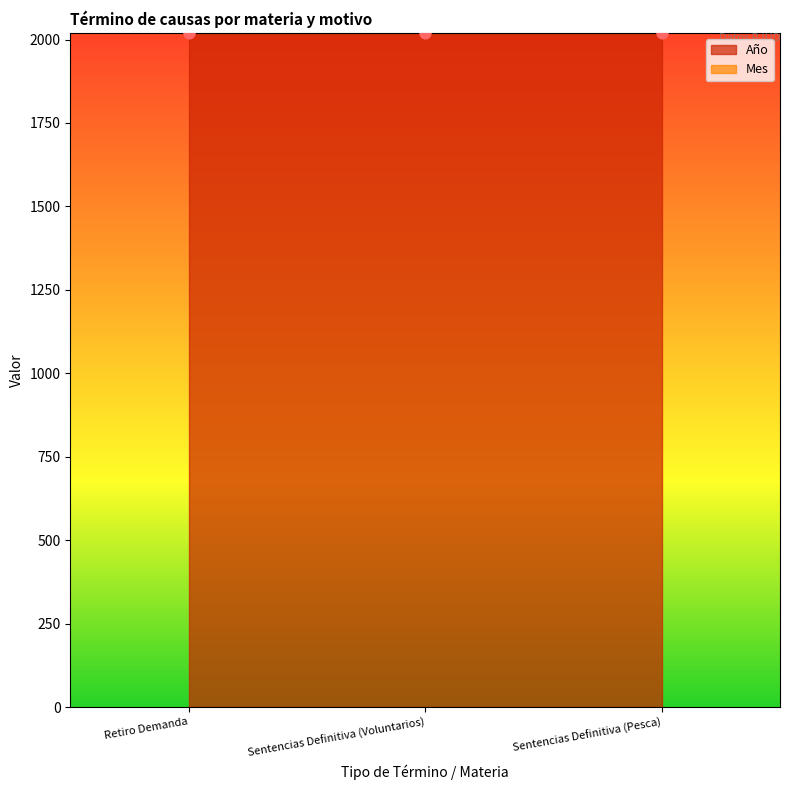

Is the value of Año at Sentencias Definitiva (Pesca) greater than the value of Mes at Sentencias Definitiva (Pesca)?

Yes